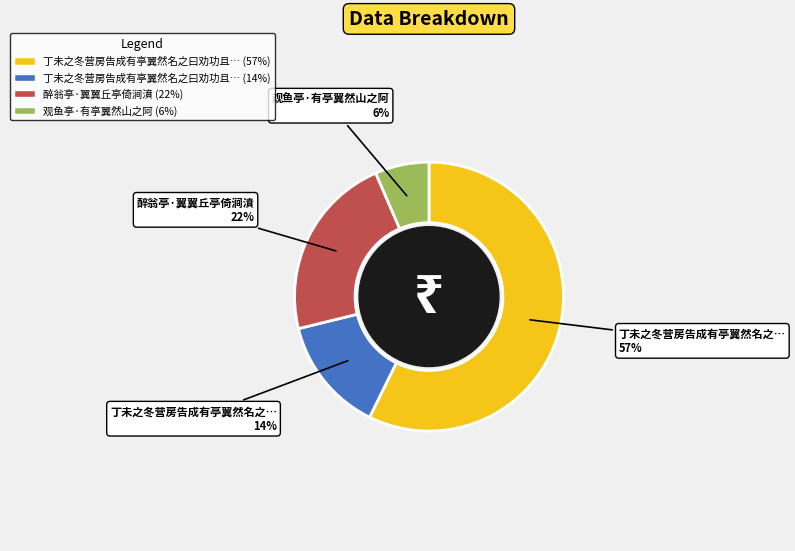

Is there any slice that represents more than half of the pie?

Yes